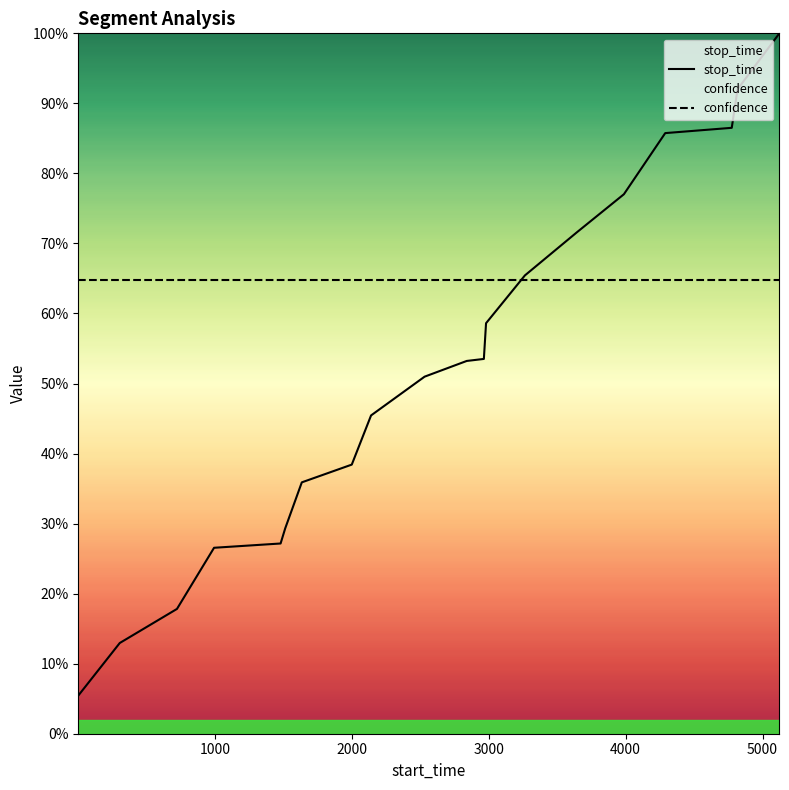

Count the number of data series in this chart.

2